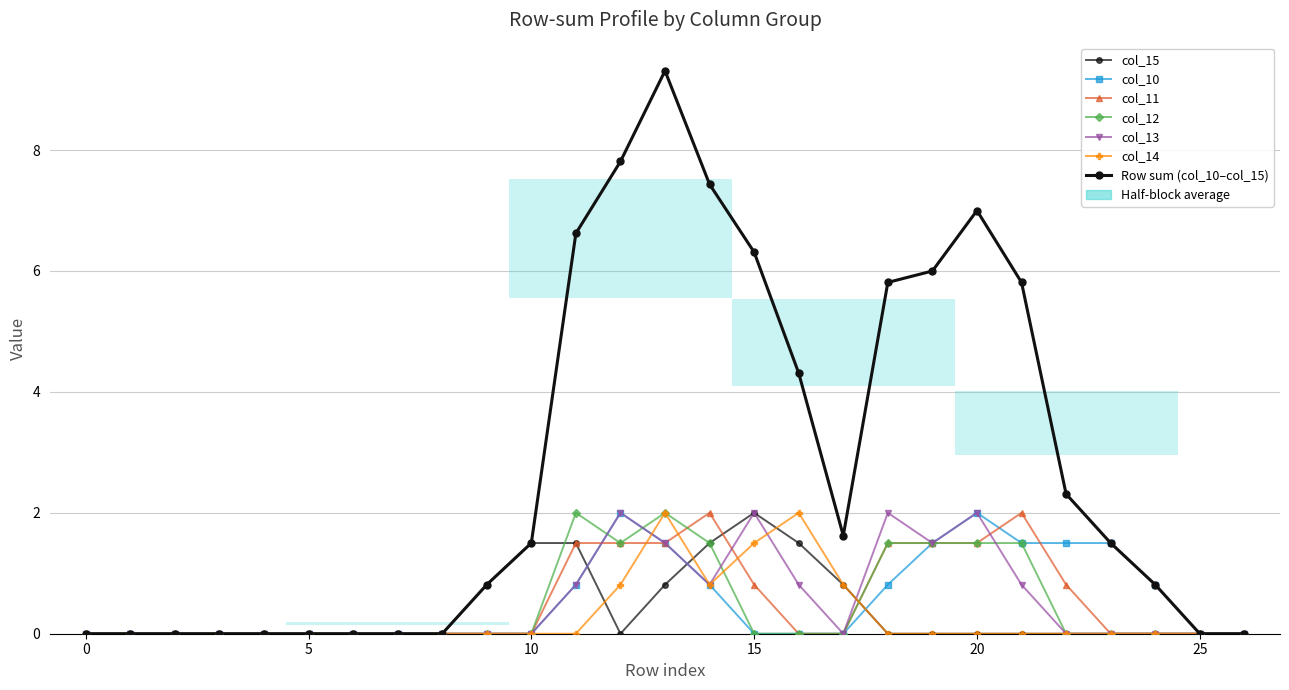

True or false: col_10 and col_13 intersect in this chart.

False